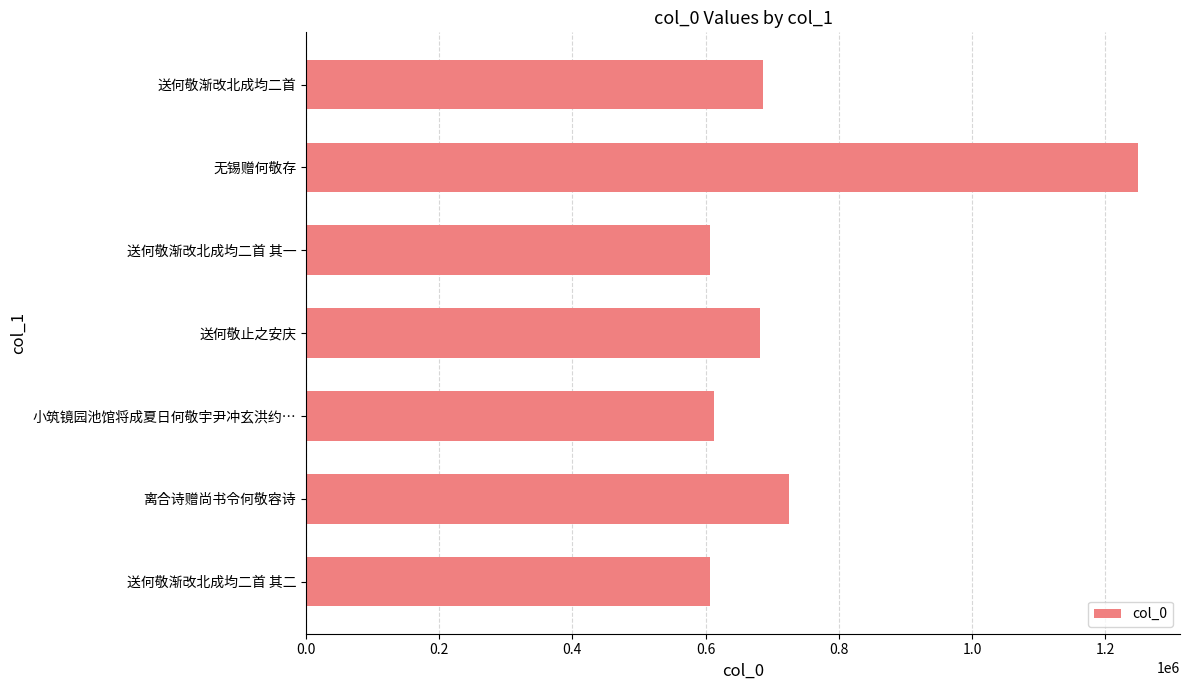

What is the change in value from 无锡赠何敬存 to 离合诗赠尚书令何敬容诗?

-524260